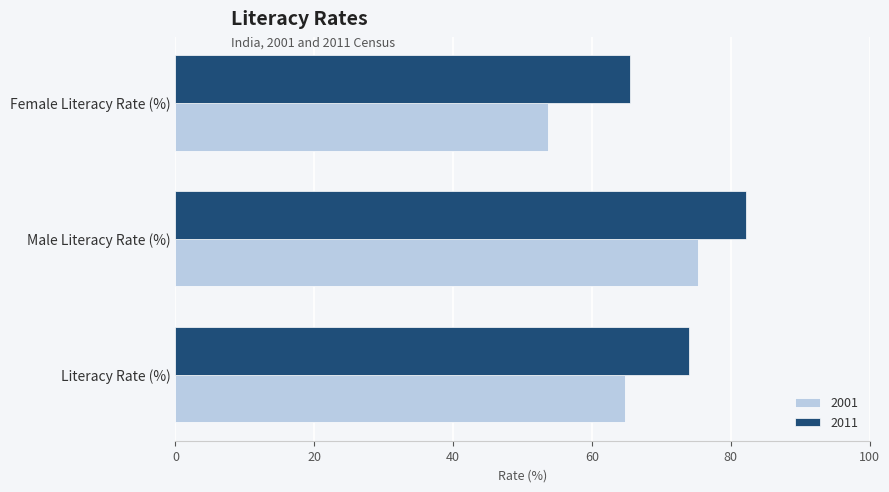

Which category has the highest value in the 2011 series?

Male Literacy Rate (%)